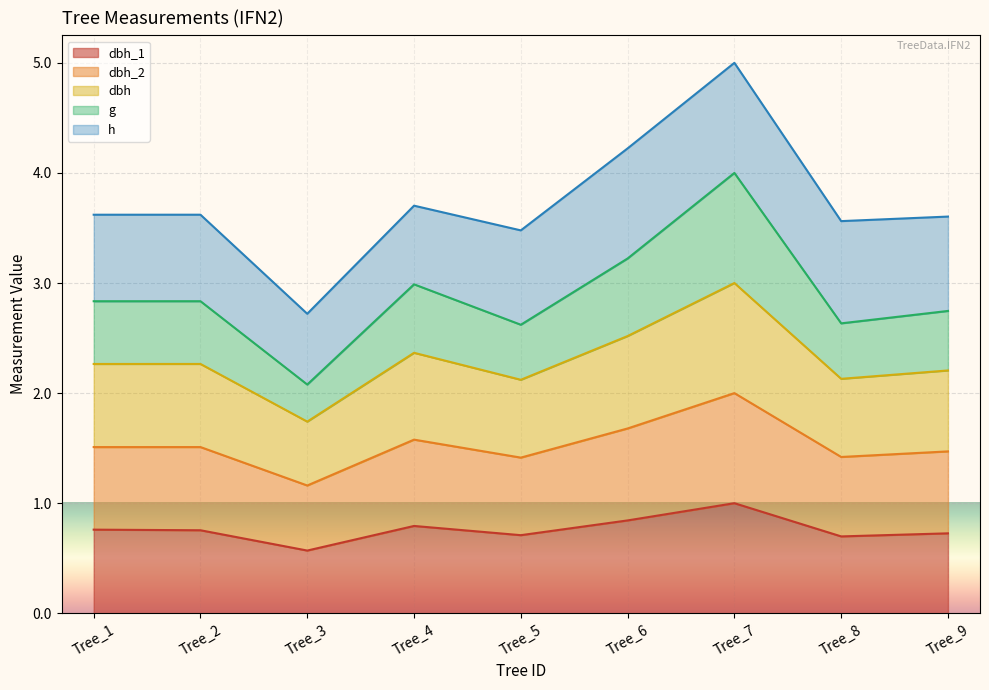

At which category is the sum across all series the highest?

Tree_7